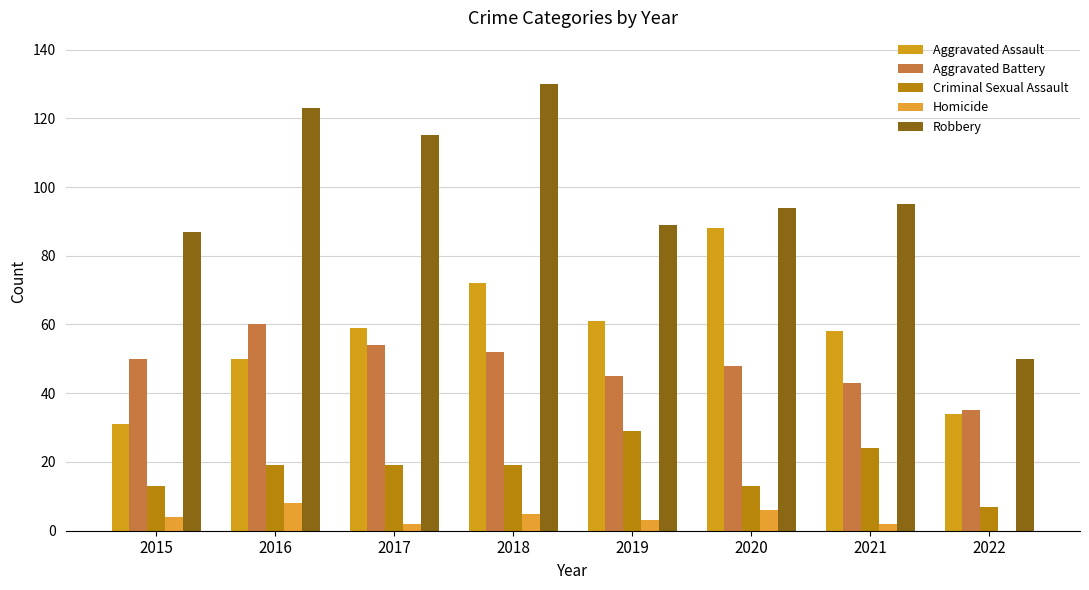

The value of Homicide at 2021 is 1. True or false?

False